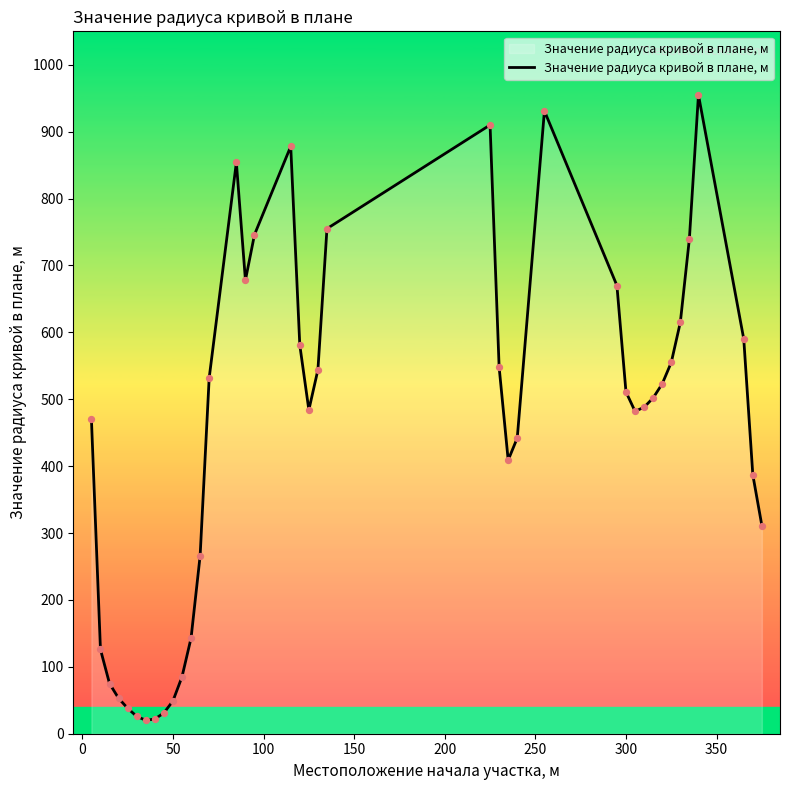

What is the greatest value displayed?

955